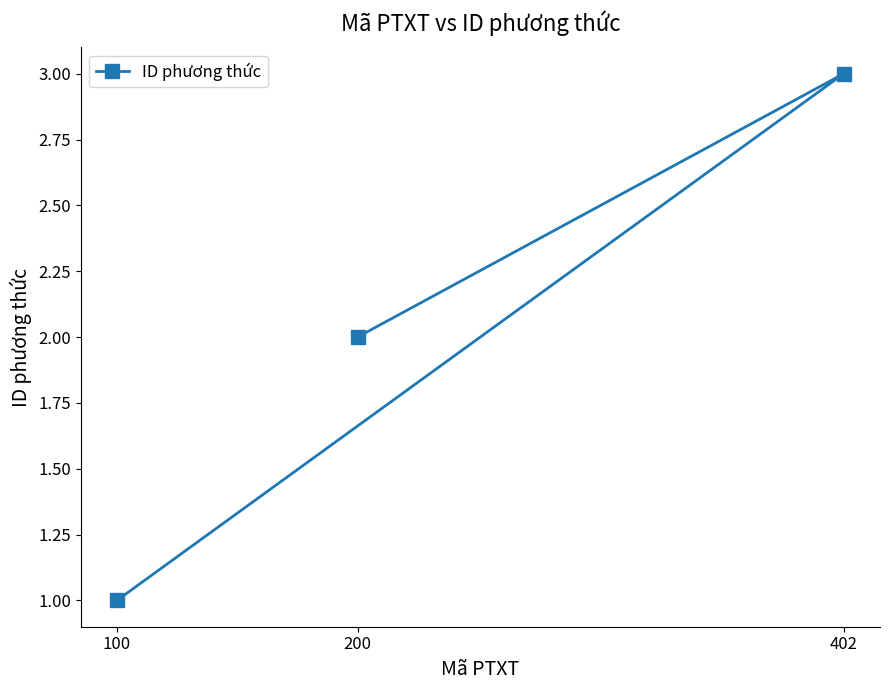

What is the change in value from 100 to 200?

+1